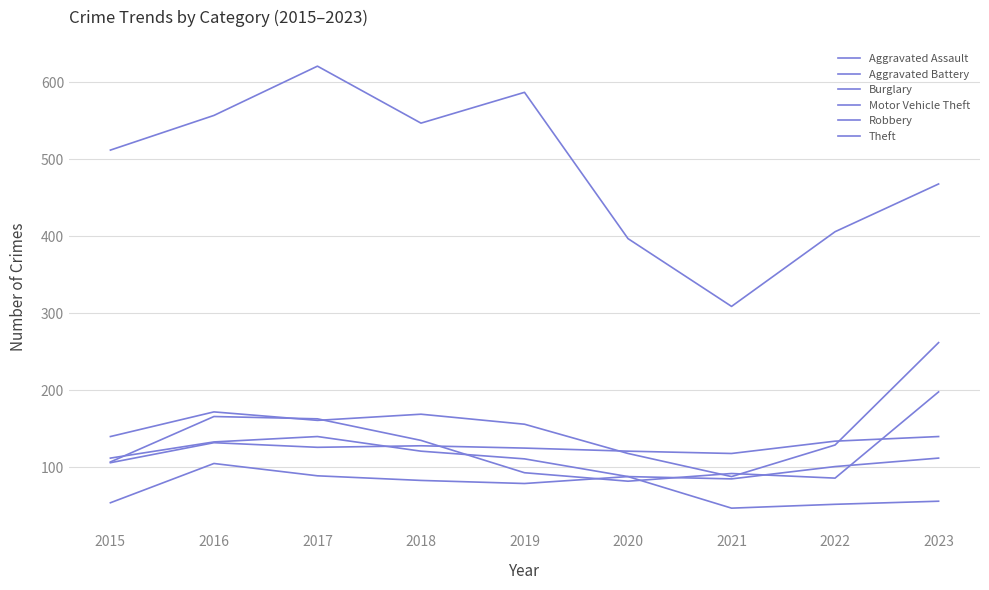

How many categories are shown in the chart?

9